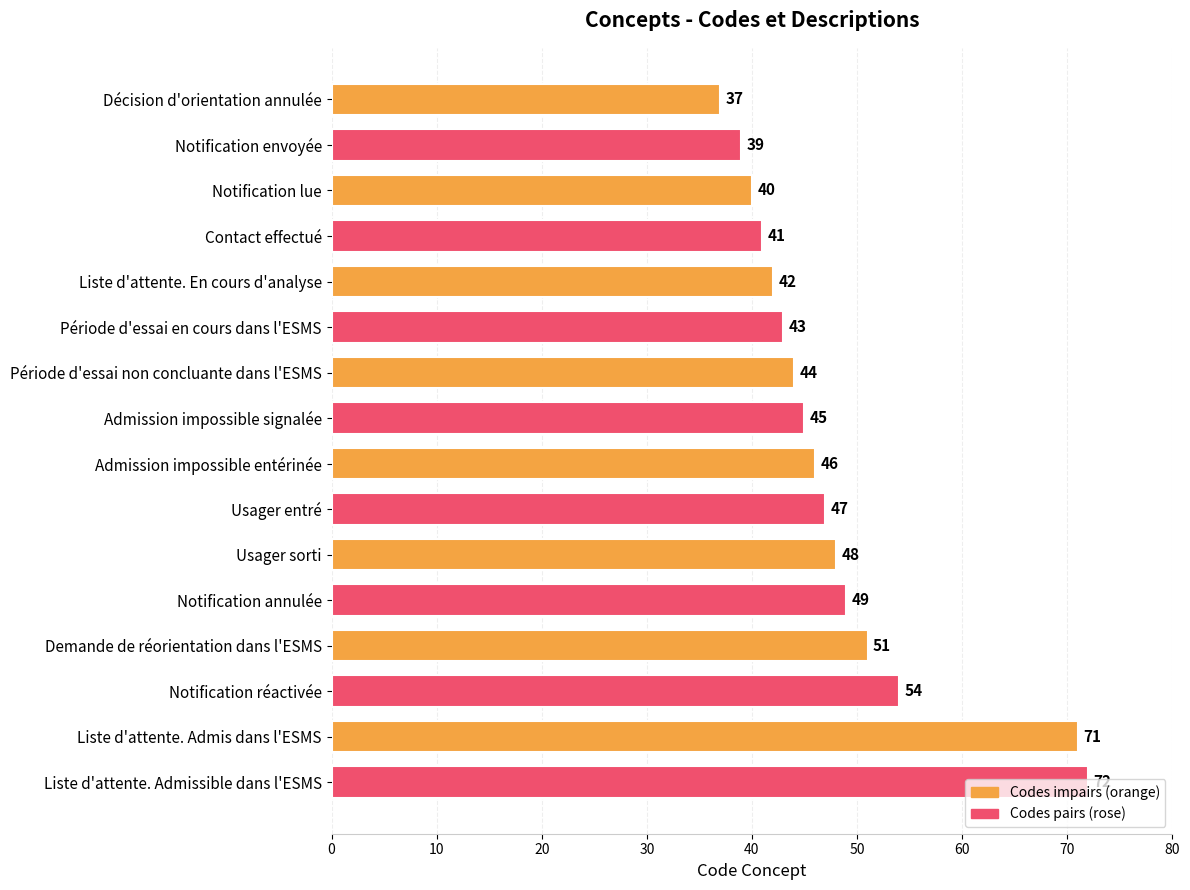

What is the difference between the second highest and minimum values?

34